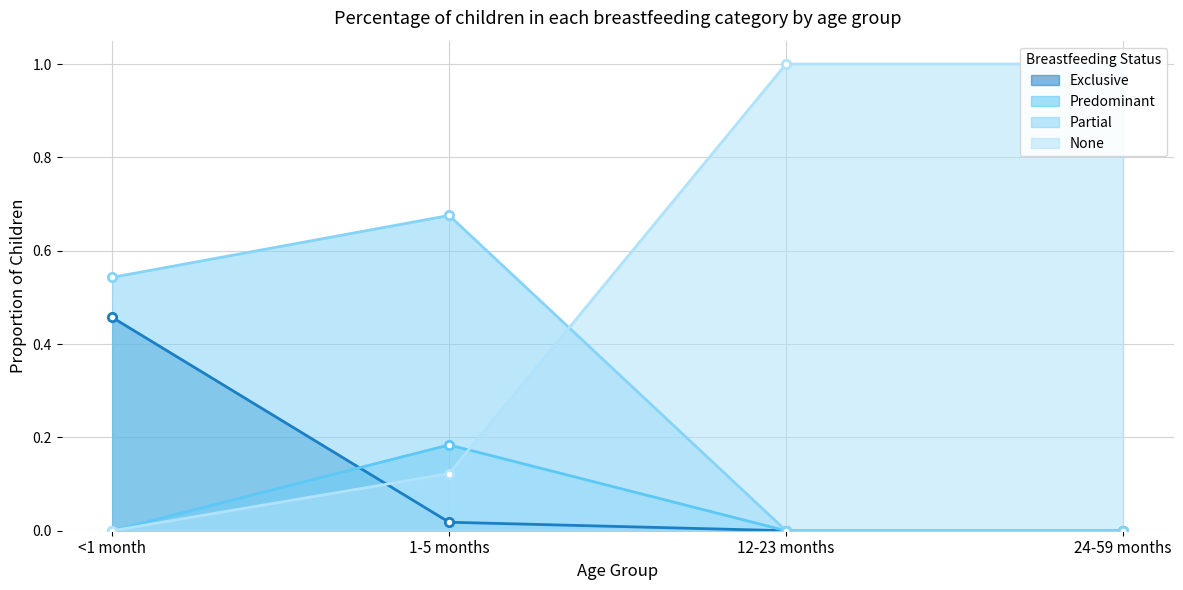

What is the label of the 4th point from the right?

<1 month